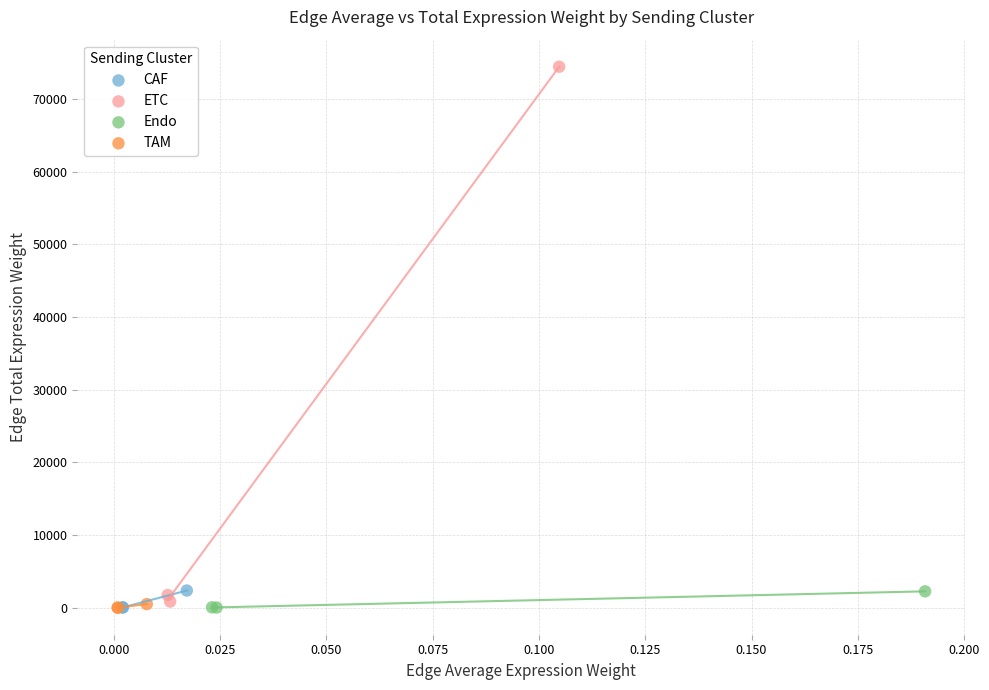

Which series reaches the maximum Y coordinate?

ETC